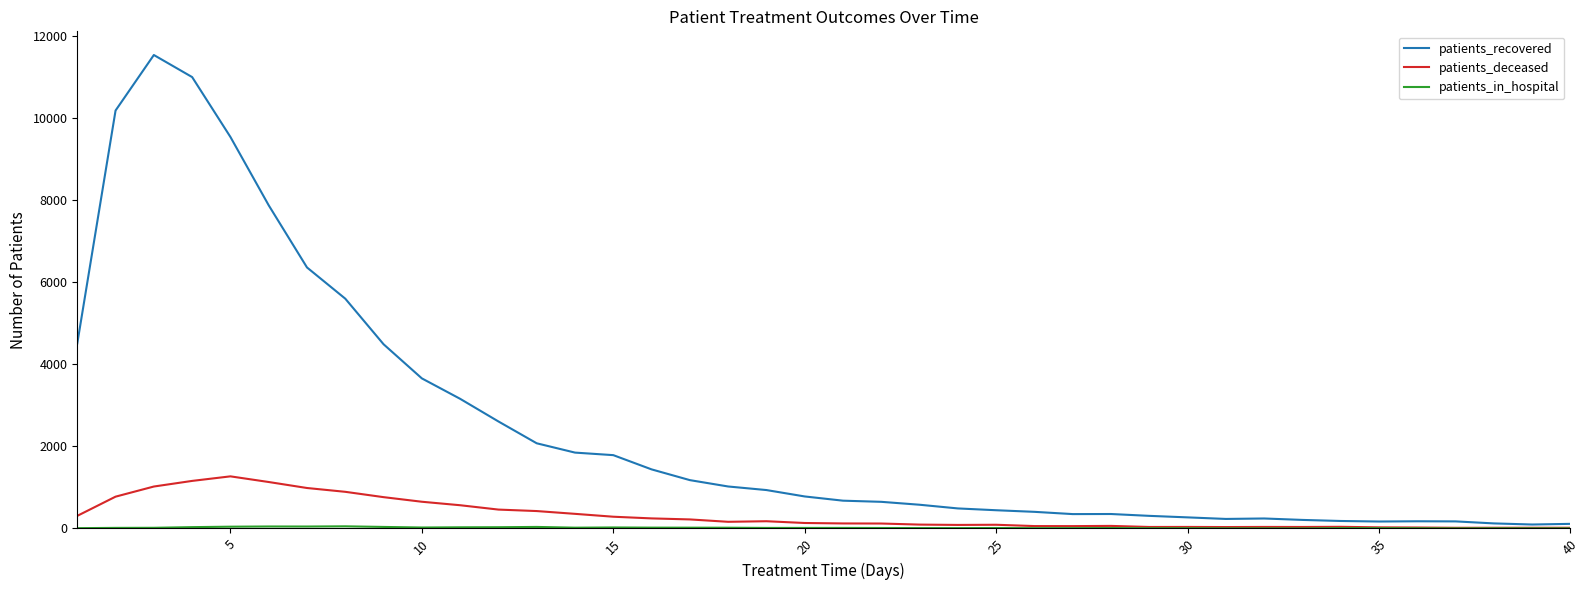

What is the maximum value shown in the chart?

11540